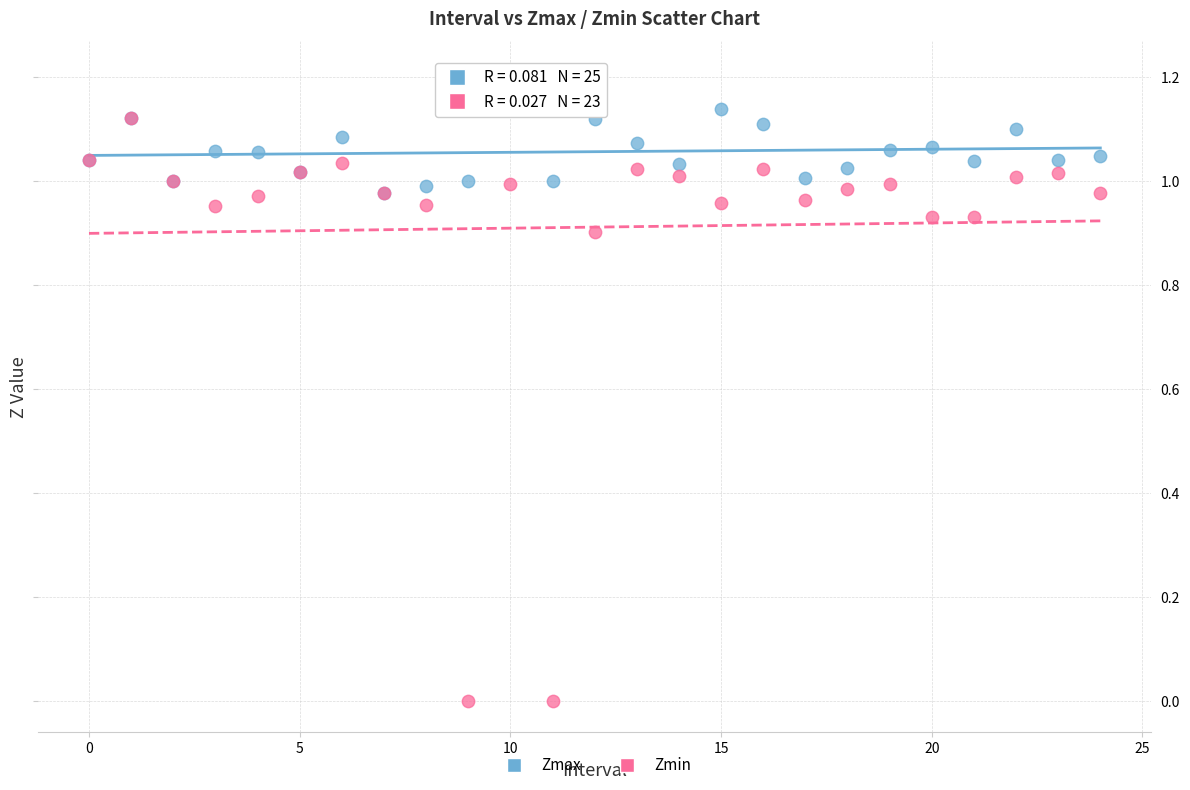

What are all the series names shown in the legend?

Zmax, Zmin